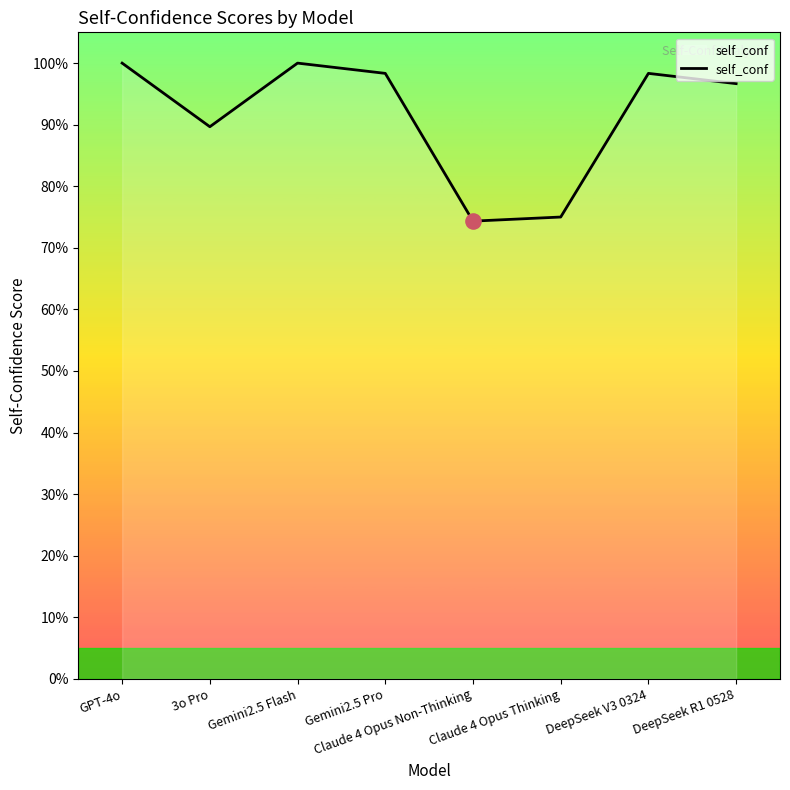

Between DeepSeek R1 0528 and Claude 4 Opus Thinking, which is larger?

DeepSeek R1 0528